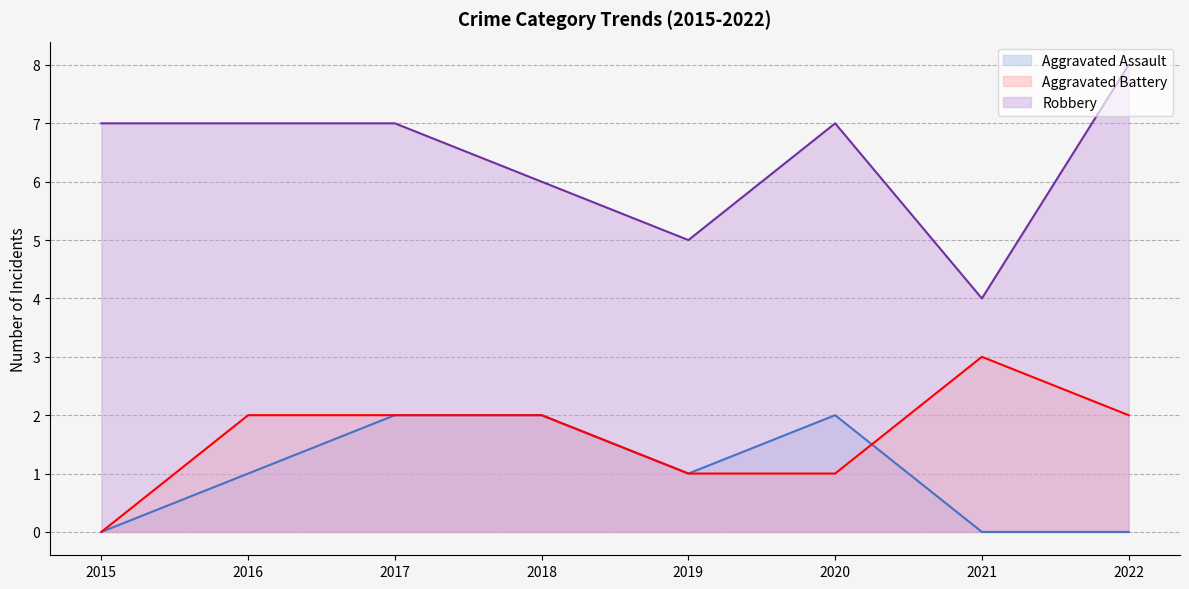

Which category has the lowest value across all series?

2015